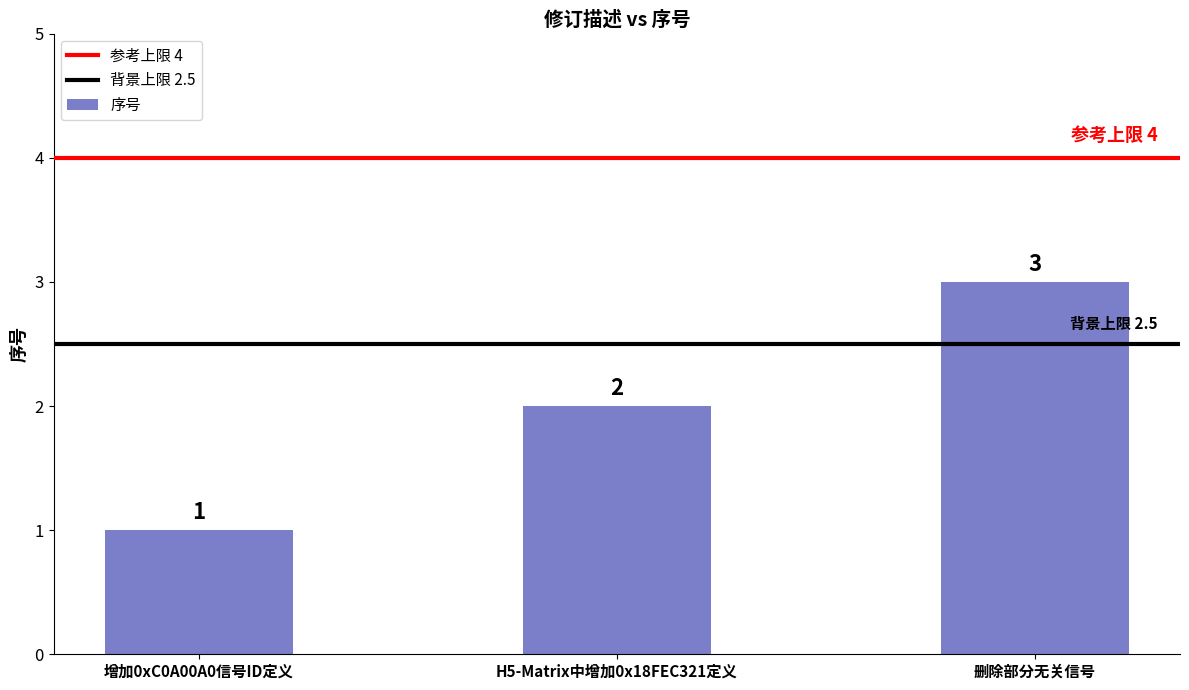

What is the average value?

2